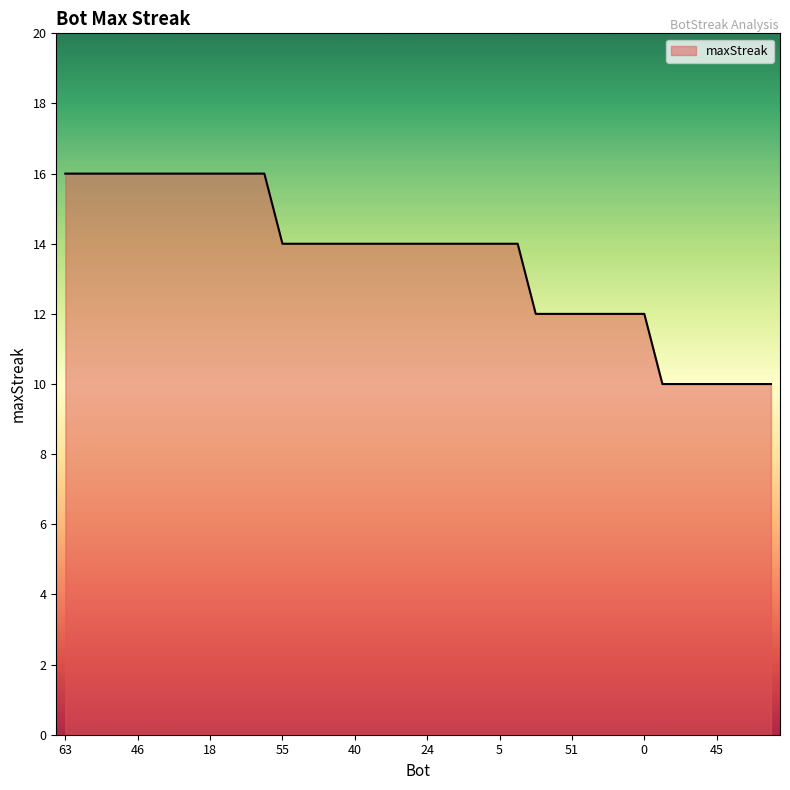

Count the number of data series in this chart.

1